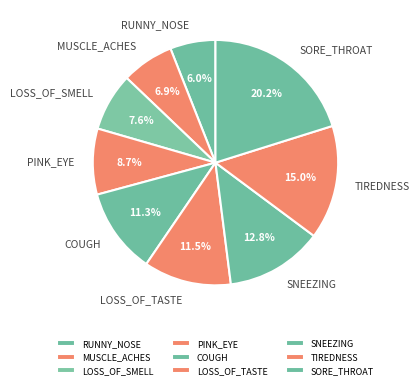

The SORE_THROAT slice represents 20% of the pie. True or false?

True